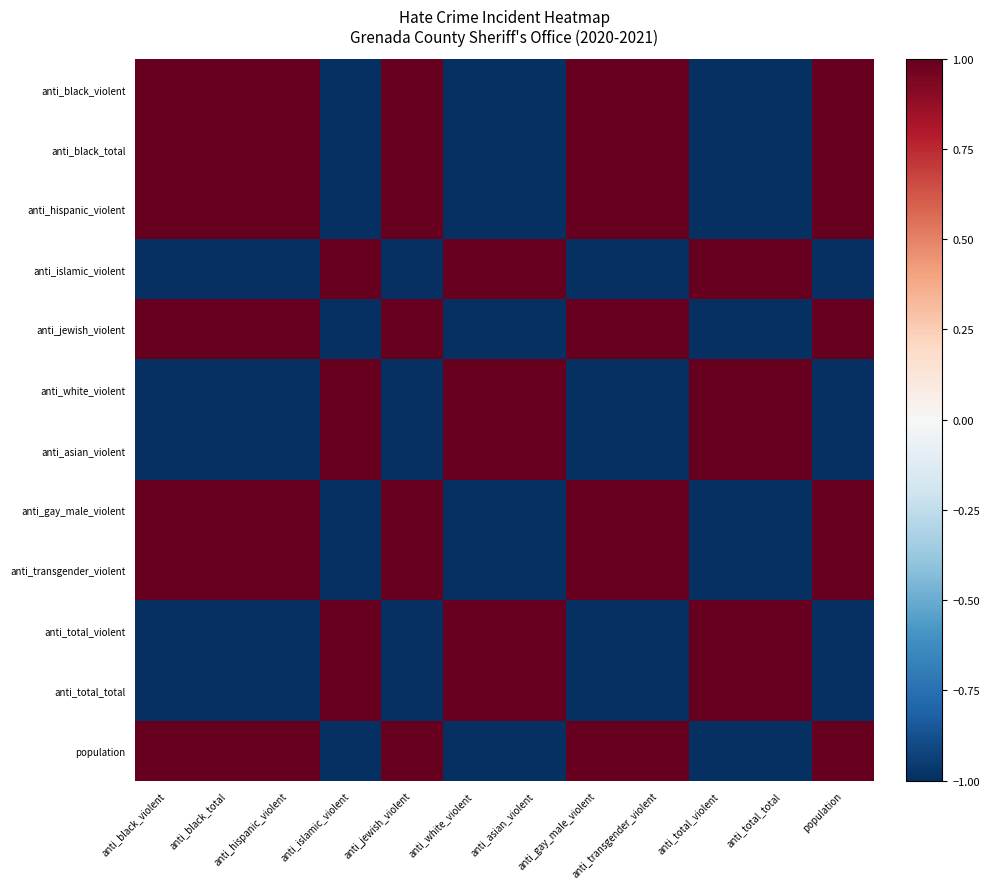

At how many categories does at least one series exceed 0?

12